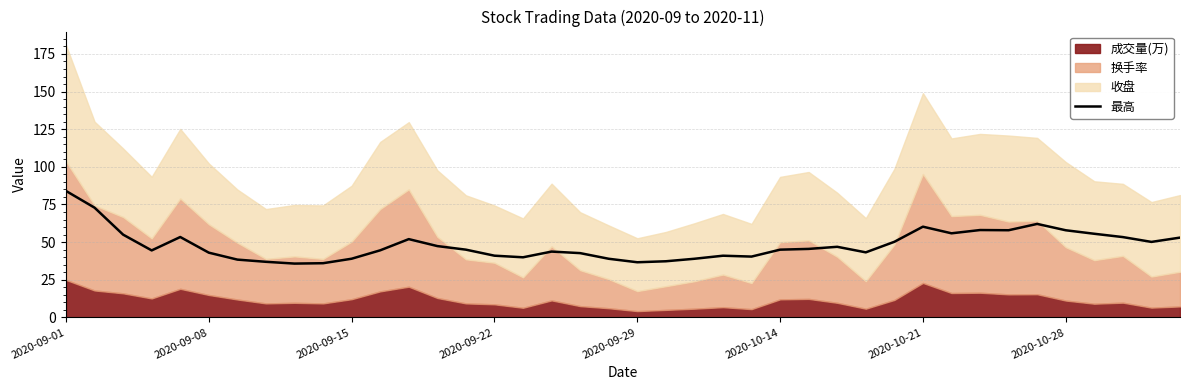

Which label corresponds to the largest value in the chart?

2020-09-01